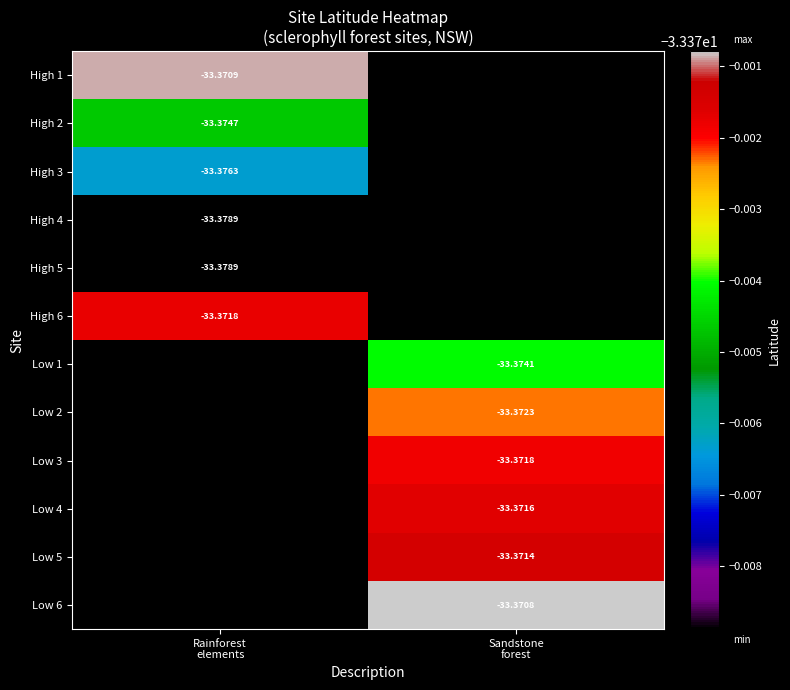

True or false: High 1 has a value of -33.4 at Rainforest elements.

True